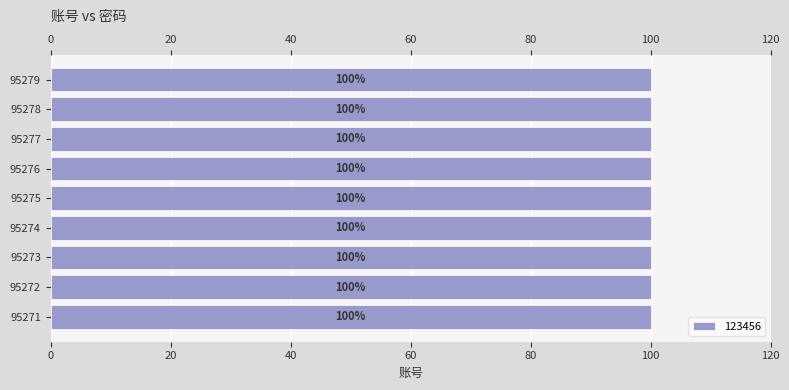

What is the sum of all values?

900.0